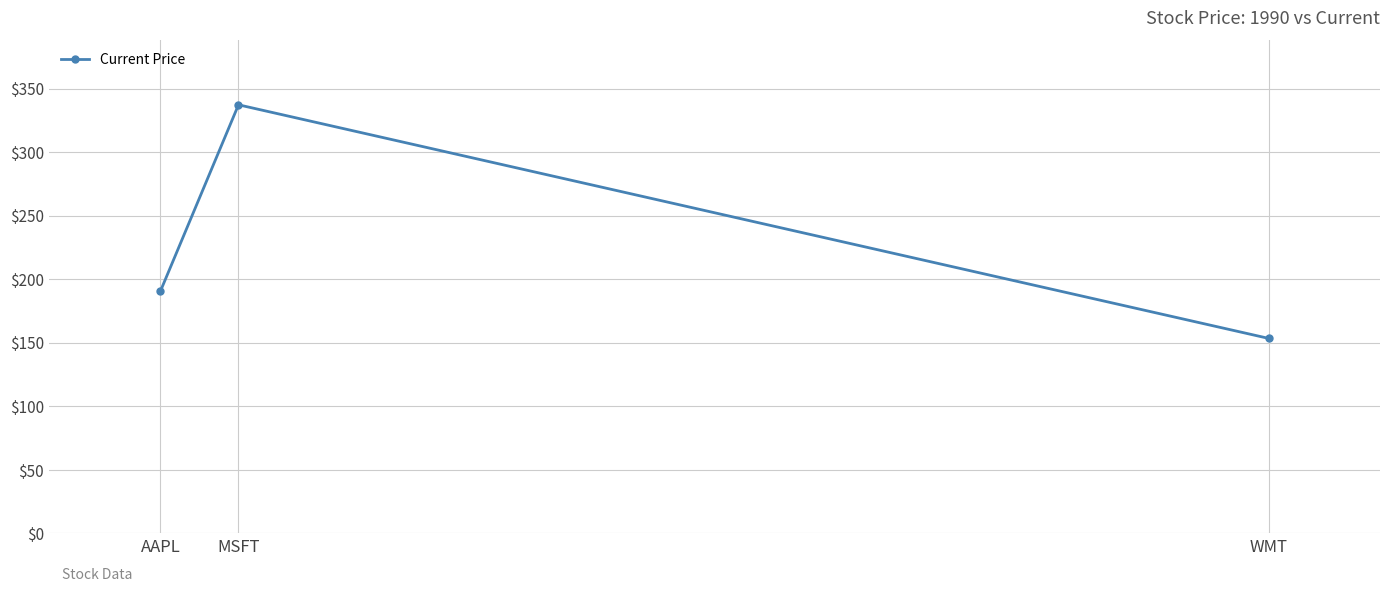

Approximately how many times larger is the value at WMT compared to MSFT?

0.5